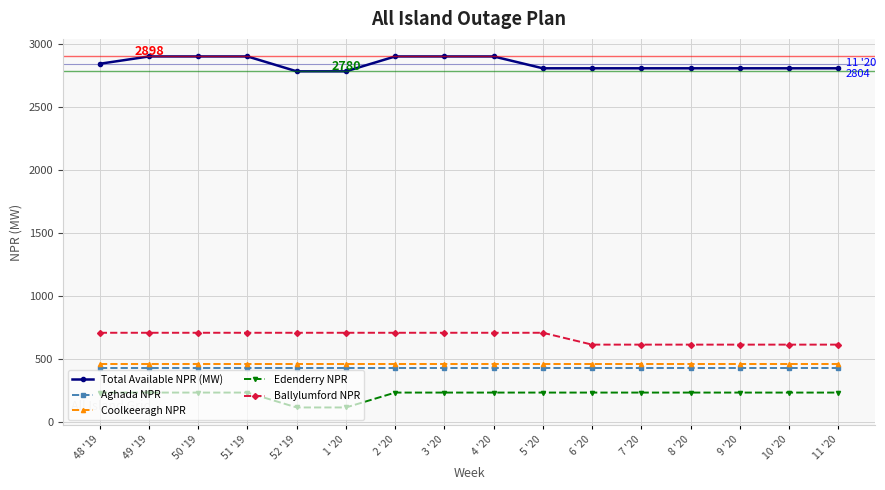

What is the smallest value displayed?

116